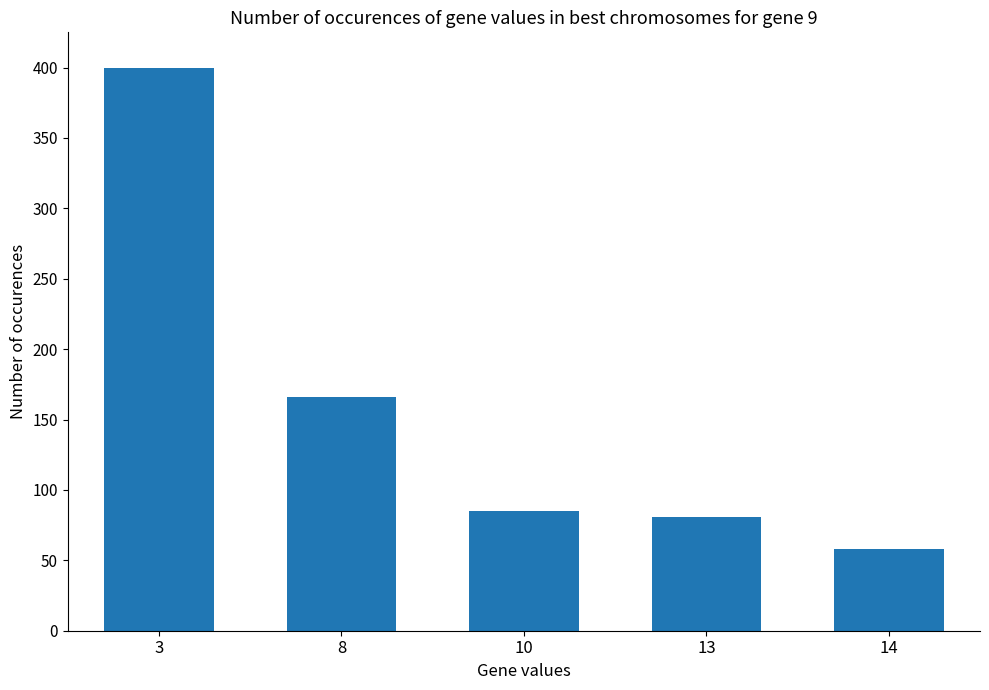

What is the ratio of the value at 8 to the value at 14?

2.9